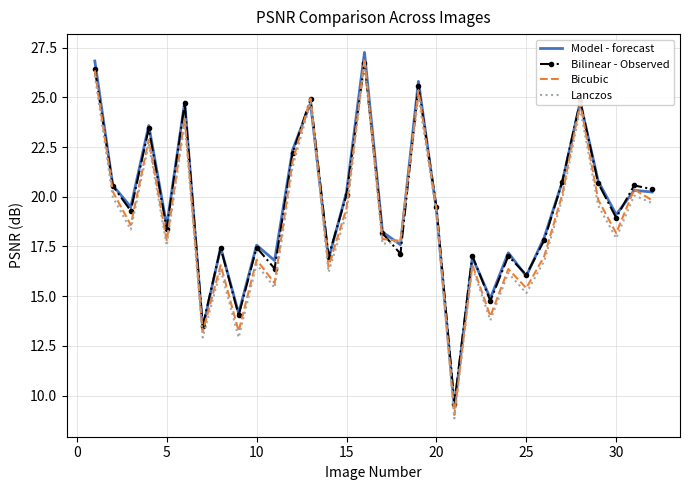

What is the maximum value shown in the chart?

27.3